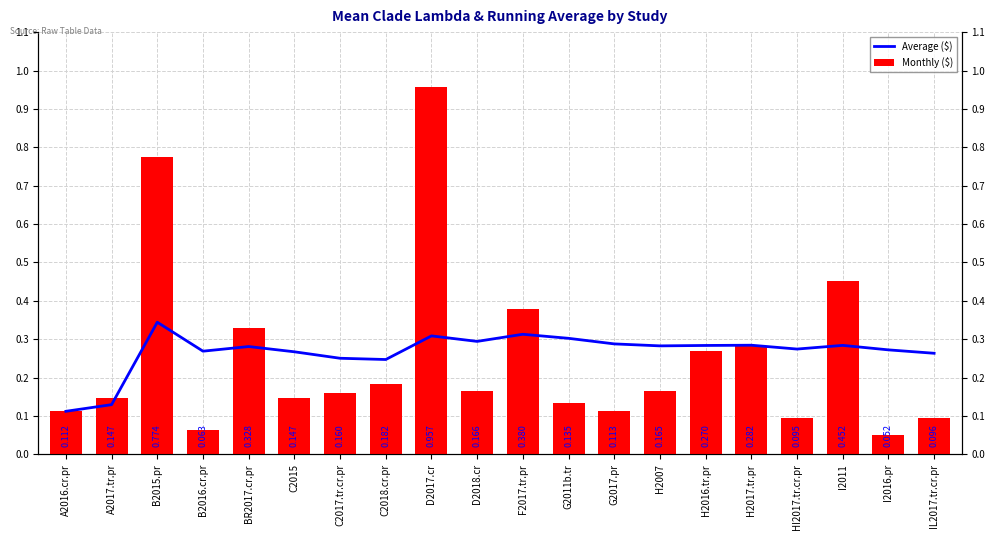

Between I2016.pr and H2017.tr.pr, which is larger?

H2017.tr.pr